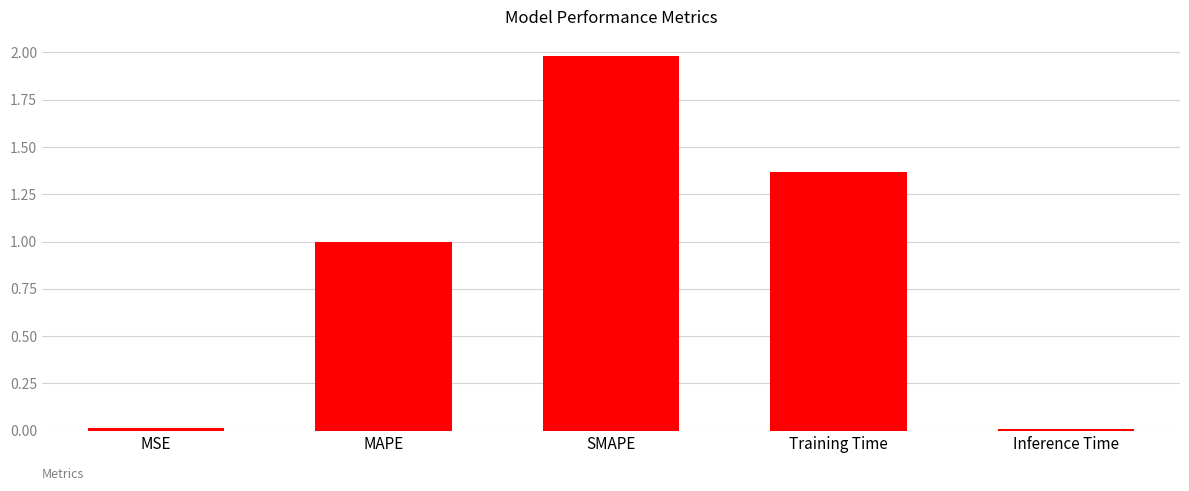

What is the sum of the values at SMAPE and MSE?

2.0